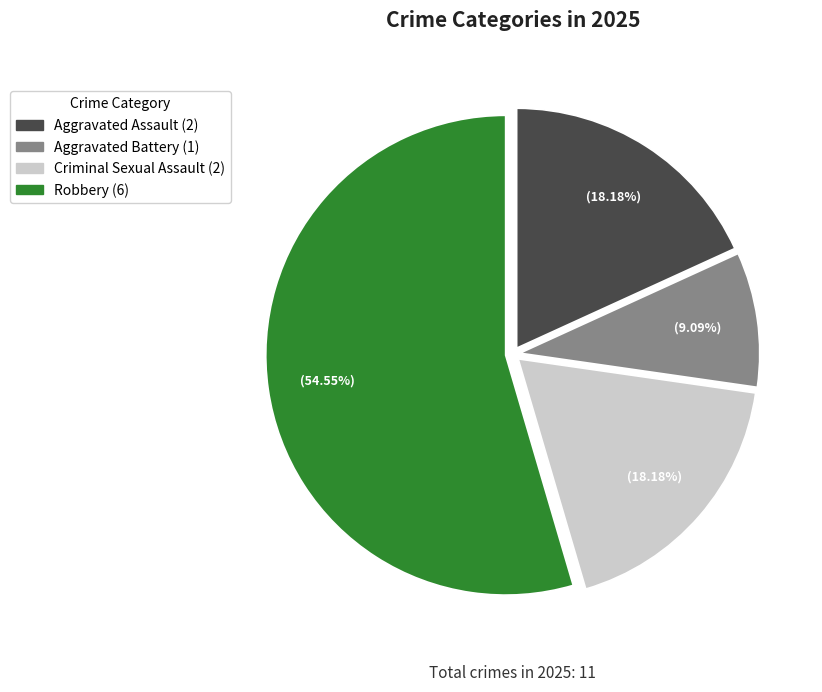

To the nearest percent, what portion does Criminal Sexual Assault represent?

18%